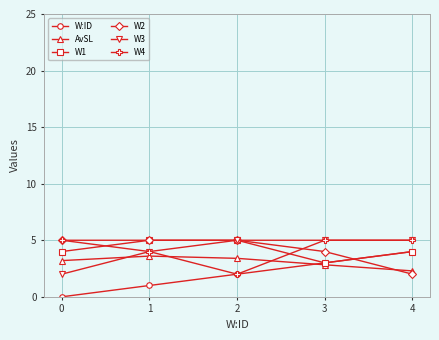

The value of W3 at 2 is 5.0. True or false?

True